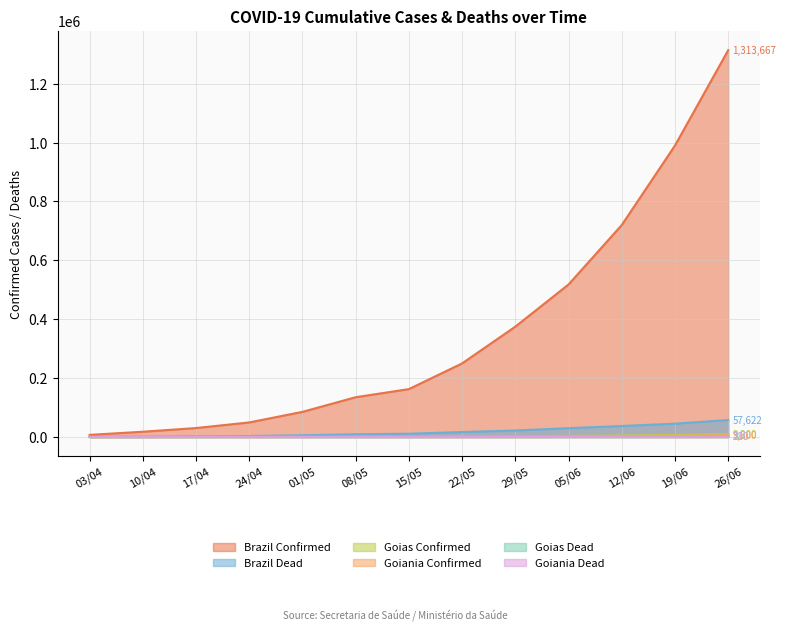

True or false: goias_confirmed and goiania_dead intersect in this chart.

False